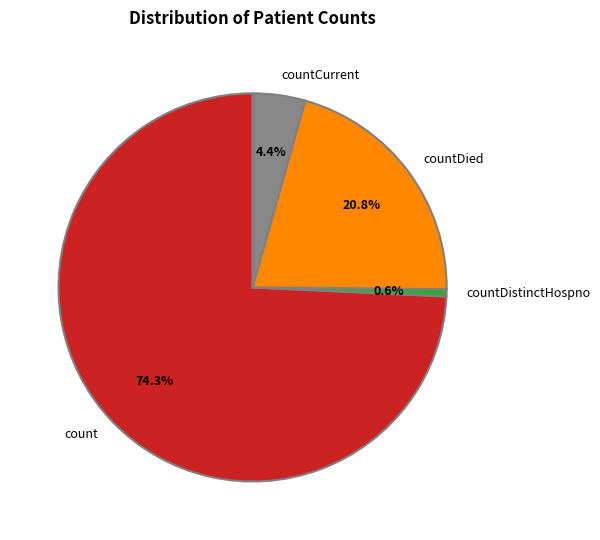

Count the number of slices in the pie.

4